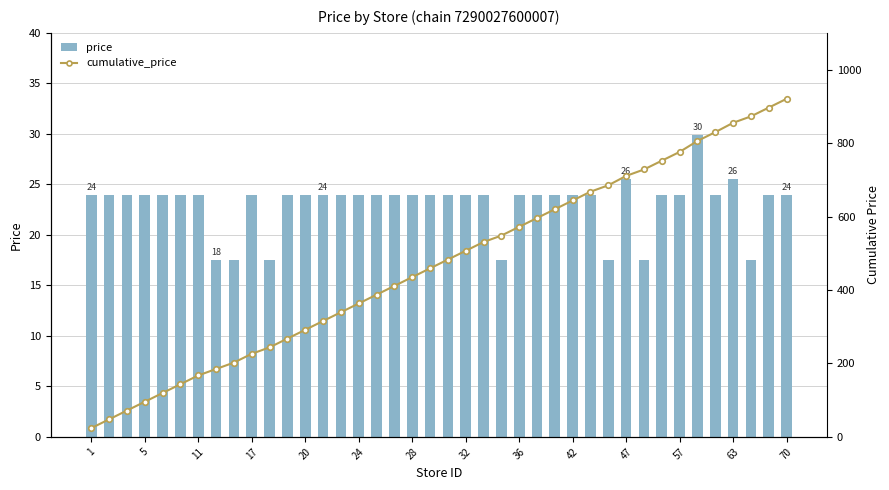

What is the average value of the cumulative_price series?

469.8